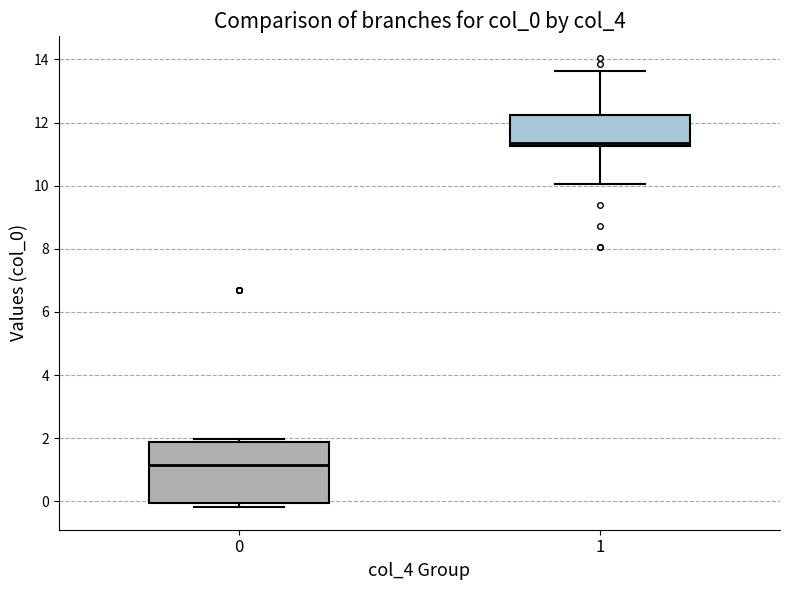

Reading left to right, read every box against the y-axis: the position of its median line, the range the box covers, and the ends of its whiskers. The values are not printed on the chart, so give them approximately, as read against the axis.

0: median 1.2, box 0.0 to 1.8, whiskers -0.2 to 2.0
1: median 11.4, box 11.2 to 12.2, whiskers 10.0 to 13.6